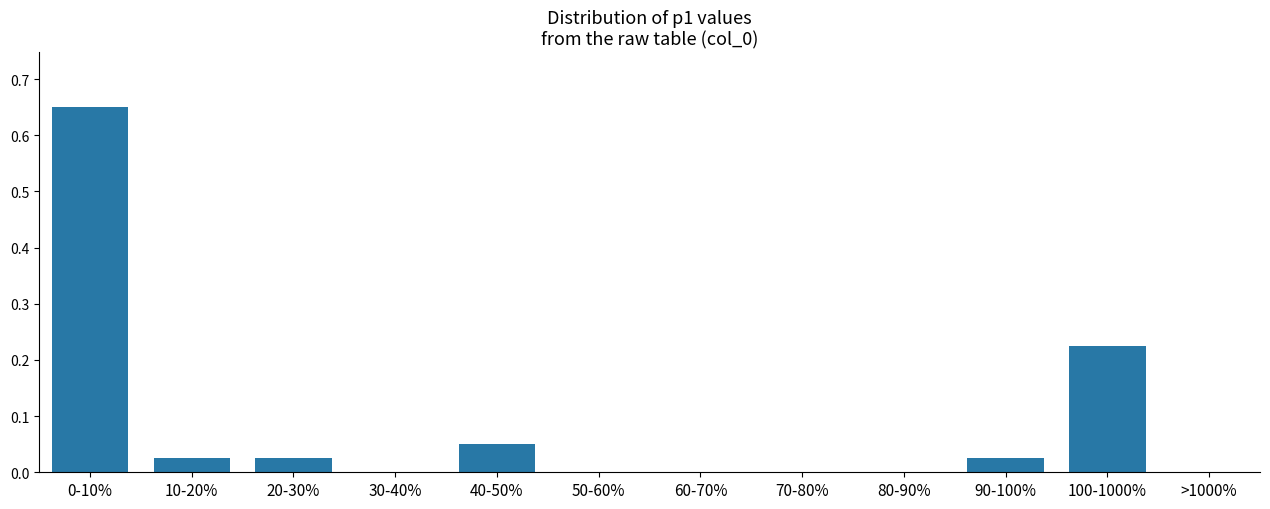

What is the change in value from 0-10% to 10-20%?

-0.6